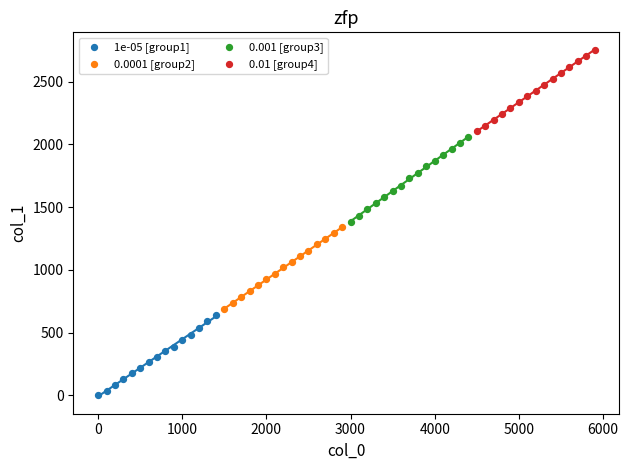

Which series contains the highest Y value?

0.01 [group4]